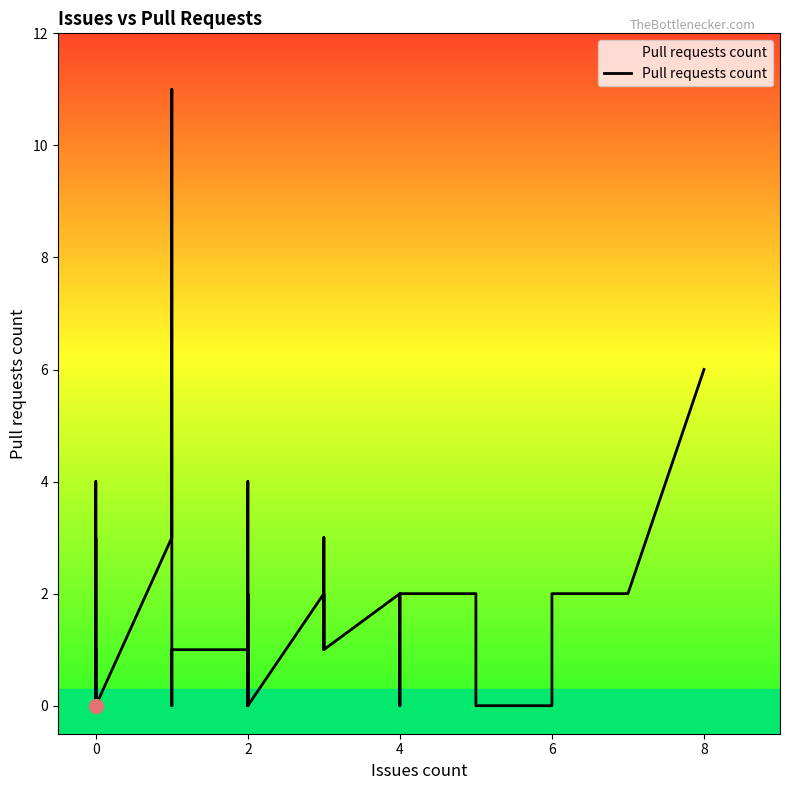

Where is the data nearest to the value 5?

9